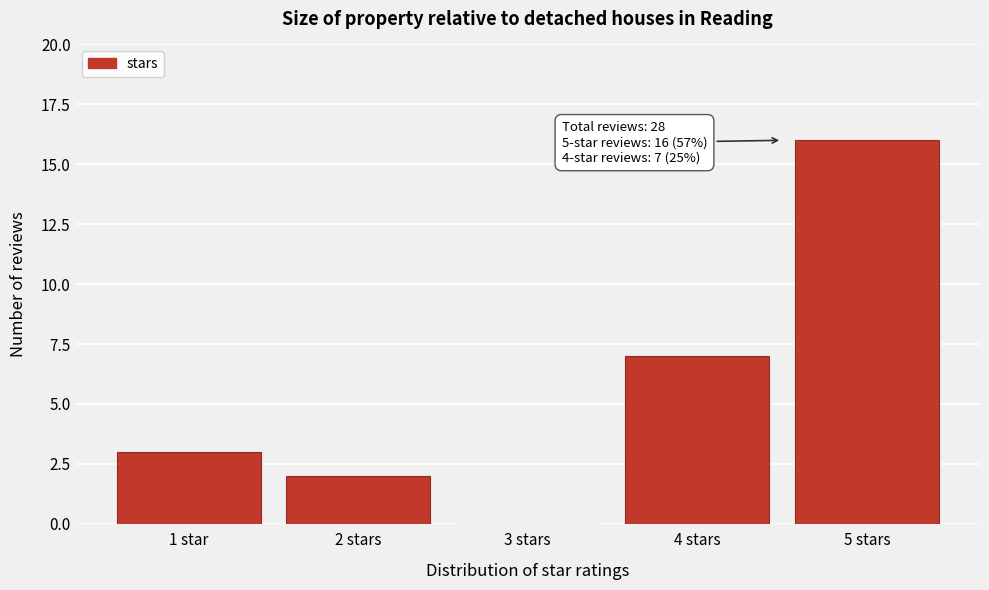

Reading left to right, transcribe all the data shown in this chart.

1 star=3	2 stars=2	3 stars=0	4 stars=7	5 stars=16